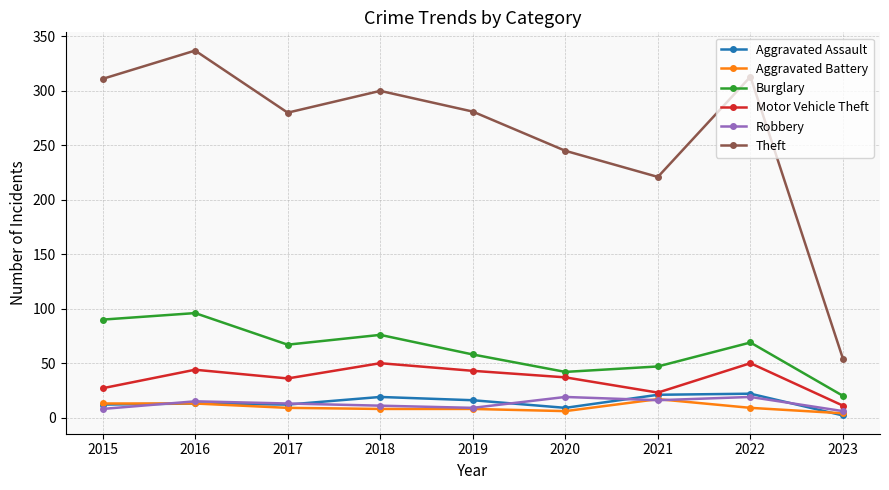

Which label corresponds to the largest value in the chart?

2016